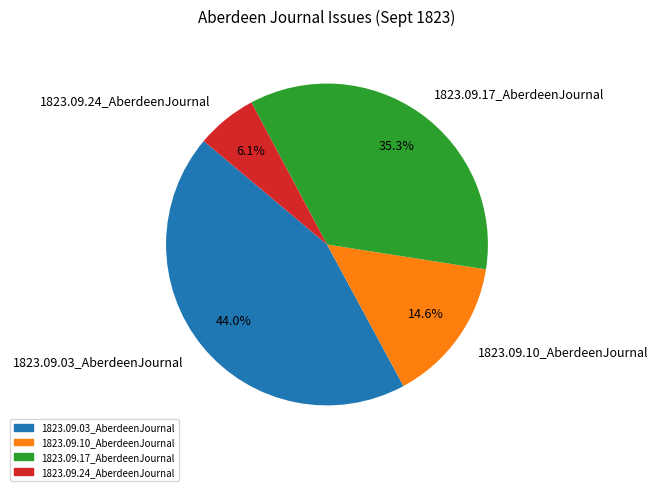

How much of the chart is everything except 1823.09.24_AberdeenJournal?

93.9%